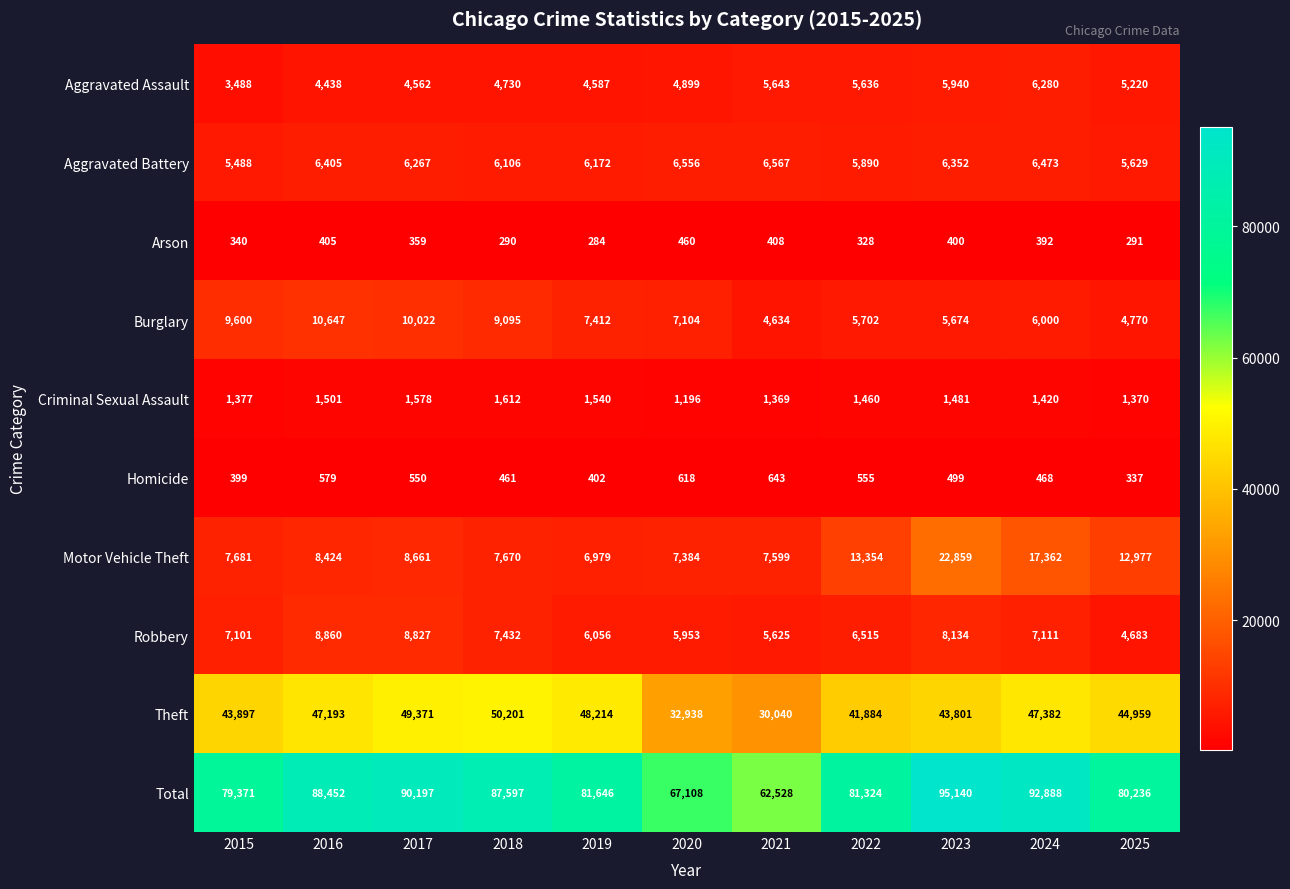

What is the approximate value of Aggravated Assault at 2017, to the nearest 100?

4600